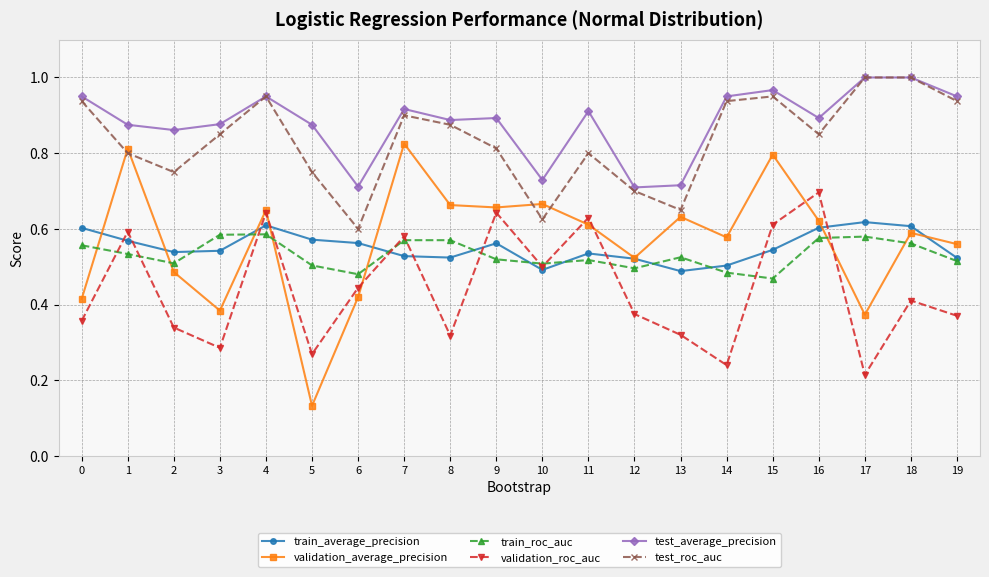

The validation_roc_auc series shows 0.7 at 18. True or false?

False